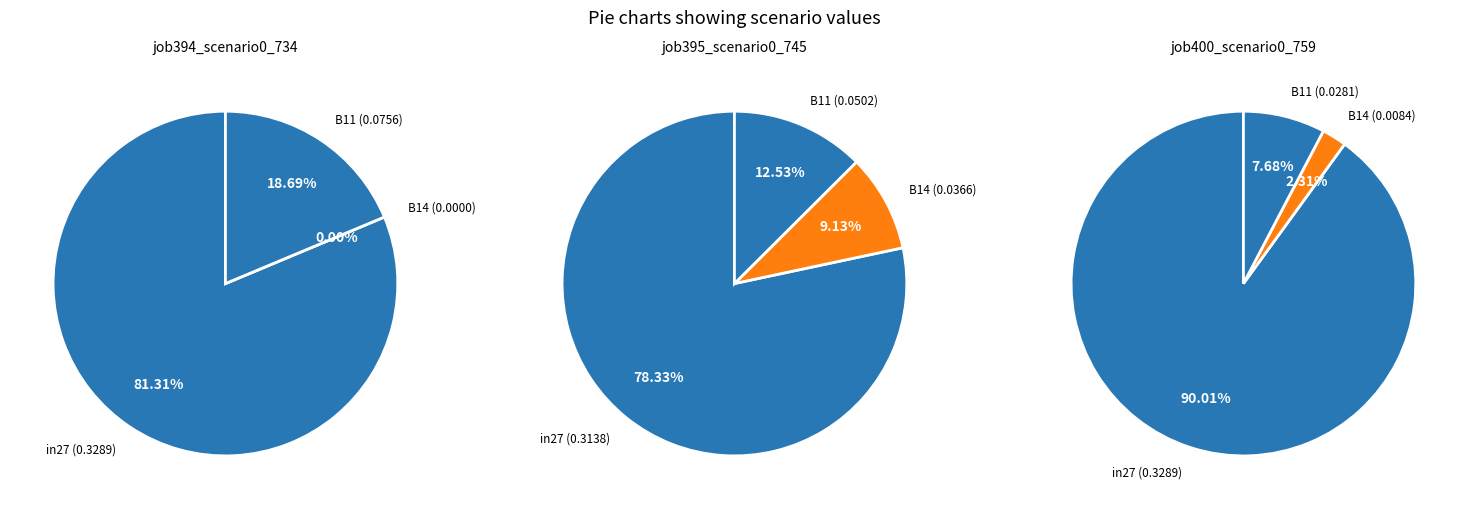

To the nearest percent, what percentage of the pie is in27?

81%